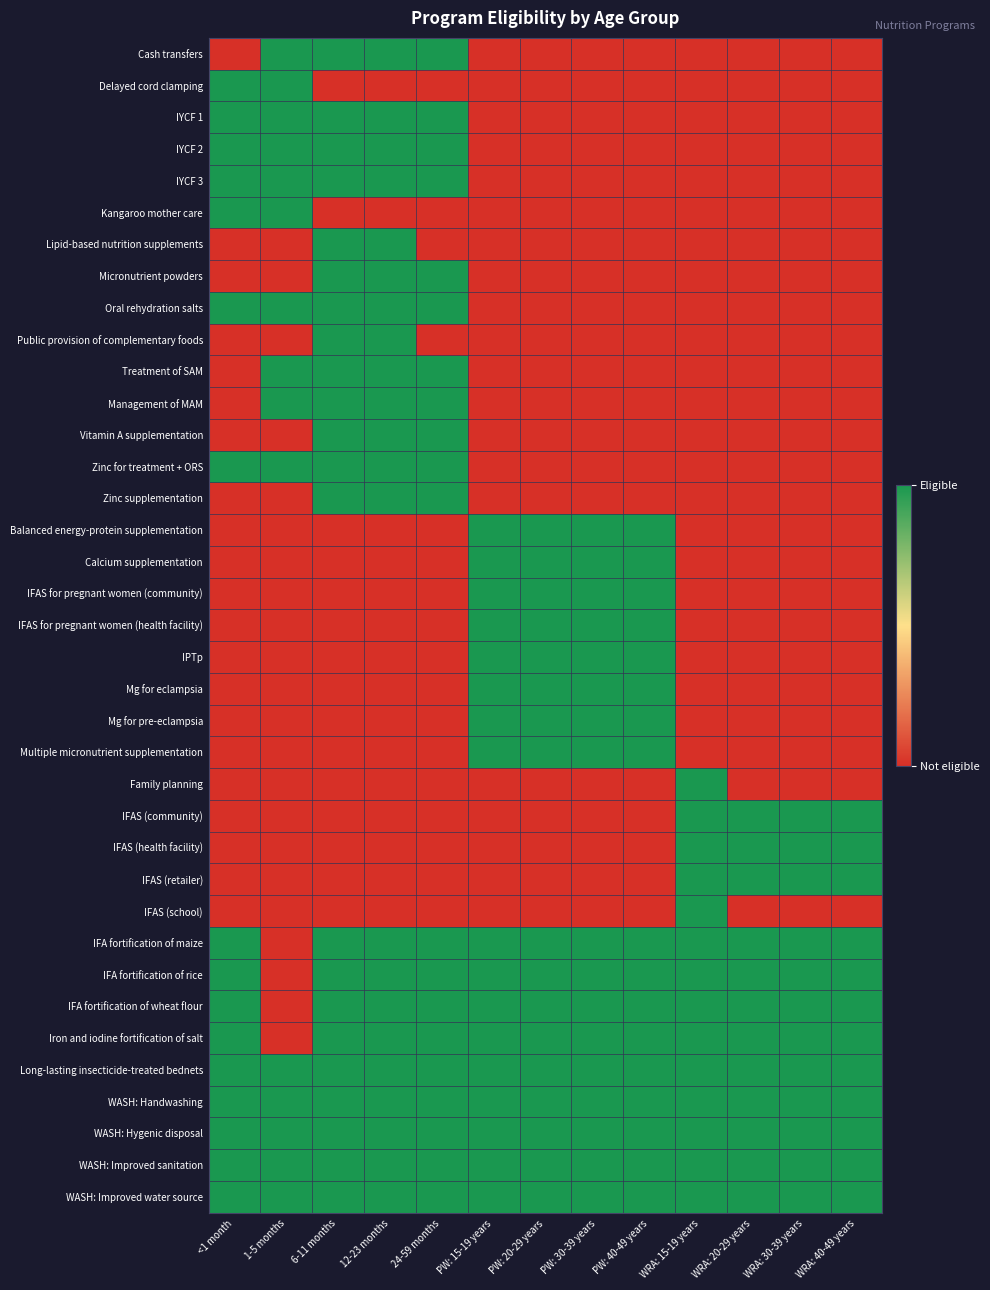

Reading left to right, extract all data points from this chart.

Cash transfers: <1 month=0	1-5 months=1	6-11 months=1	12-23 months=1	24-59 months=1	PW: 15-19 years=0	PW: 20-29 years=0	PW: 30-39 years=0	PW: 40-49 years=0	WRA: 15-19 years=0	WRA: 20-29 years=0	WRA: 30-39 years=0	WRA: 40-49 years=0
Delayed cord clamping: <1 month=1	1-5 months=1	6-11 months=0	12-23 months=0	24-59 months=0	PW: 15-19 years=0	PW: 20-29 years=0	PW: 30-39 years=0	PW: 40-49 years=0	WRA: 15-19 years=0	WRA: 20-29 years=0	WRA: 30-39 years=0	WRA: 40-49 years=0
IYCF 1: <1 month=1	1-5 months=1	6-11 months=1	12-23 months=1	24-59 months=1	PW: 15-19 years=0	PW: 20-29 years=0	PW: 30-39 years=0	PW: 40-49 years=0	WRA: 15-19 years=0	WRA: 20-29 years=0	WRA: 30-39 years=0	WRA: 40-49 years=0
IYCF 2: <1 month=1	1-5 months=1	6-11 months=1	12-23 months=1	24-59 months=1	PW: 15-19 years=0	PW: 20-29 years=0	PW: 30-39 years=0	PW: 40-49 years=0	WRA: 15-19 years=0	WRA: 20-29 years=0	WRA: 30-39 years=0	WRA: 40-49 years=0
IYCF 3: <1 month=1	1-5 months=1	6-11 months=1	12-23 months=1	24-59 months=1	PW: 15-19 years=0	PW: 20-29 years=0	PW: 30-39 years=0	PW: 40-49 years=0	WRA: 15-19 years=0	WRA: 20-29 years=0	WRA: 30-39 years=0	WRA: 40-49 years=0
Kangaroo mother care: <1 month=1	1-5 months=1	6-11 months=0	12-23 months=0	24-59 months=0	PW: 15-19 years=0	PW: 20-29 years=0	PW: 30-39 years=0	PW: 40-49 years=0	WRA: 15-19 years=0	WRA: 20-29 years=0	WRA: 30-39 years=0	WRA: 40-49 years=0
Lipid-based nutrition supplements: <1 month=0	1-5 months=0	6-11 months=1	12-23 months=1	24-59 months=0	PW: 15-19 years=0	PW: 20-29 years=0	PW: 30-39 years=0	PW: 40-49 years=0	WRA: 15-19 years=0	WRA: 20-29 years=0	WRA: 30-39 years=0	WRA: 40-49 years=0
Micronutrient powders: <1 month=0	1-5 months=0	6-11 months=1	12-23 months=1	24-59 months=1	PW: 15-19 years=0	PW: 20-29 years=0	PW: 30-39 years=0	PW: 40-49 years=0	WRA: 15-19 years=0	WRA: 20-29 years=0	WRA: 30-39 years=0	WRA: 40-49 years=0
Oral rehydration salts: <1 month=1	1-5 months=1	6-11 months=1	12-23 months=1	24-59 months=1	PW: 15-19 years=0	PW: 20-29 years=0	PW: 30-39 years=0	PW: 40-49 years=0	WRA: 15-19 years=0	WRA: 20-29 years=0	WRA: 30-39 years=0	WRA: 40-49 years=0
Public provision of complementary foods: <1 month=0	1-5 months=0	6-11 months=1	12-23 months=1	24-59 months=0	PW: 15-19 years=0	PW: 20-29 years=0	PW: 30-39 years=0	PW: 40-49 years=0	WRA: 15-19 years=0	WRA: 20-29 years=0	WRA: 30-39 years=0	WRA: 40-49 years=0
Treatment of SAM: <1 month=0	1-5 months=1	6-11 months=1	12-23 months=1	24-59 months=1	PW: 15-19 years=0	PW: 20-29 years=0	PW: 30-39 years=0	PW: 40-49 years=0	WRA: 15-19 years=0	WRA: 20-29 years=0	WRA: 30-39 years=0	WRA: 40-49 years=0
Management of MAM: <1 month=0	1-5 months=1	6-11 months=1	12-23 months=1	24-59 months=1	PW: 15-19 years=0	PW: 20-29 years=0	PW: 30-39 years=0	PW: 40-49 years=0	WRA: 15-19 years=0	WRA: 20-29 years=0	WRA: 30-39 years=0	WRA: 40-49 years=0
Vitamin A supplementation: <1 month=0	1-5 months=0	6-11 months=1	12-23 months=1	24-59 months=1	PW: 15-19 years=0	PW: 20-29 years=0	PW: 30-39 years=0	PW: 40-49 years=0	WRA: 15-19 years=0	WRA: 20-29 years=0	WRA: 30-39 years=0	WRA: 40-49 years=0
Zinc for treatment + ORS: <1 month=1	1-5 months=1	6-11 months=1	12-23 months=1	24-59 months=1	PW: 15-19 years=0	PW: 20-29 years=0	PW: 30-39 years=0	PW: 40-49 years=0	WRA: 15-19 years=0	WRA: 20-29 years=0	WRA: 30-39 years=0	WRA: 40-49 years=0
Zinc supplementation: <1 month=0	1-5 months=0	6-11 months=1	12-23 months=1	24-59 months=1	PW: 15-19 years=0	PW: 20-29 years=0	PW: 30-39 years=0	PW: 40-49 years=0	WRA: 15-19 years=0	WRA: 20-29 years=0	WRA: 30-39 years=0	WRA: 40-49 years=0
Balanced energy-protein supplementation: <1 month=0	1-5 months=0	6-11 months=0	12-23 months=0	24-59 months=0	PW: 15-19 years=1	PW: 20-29 years=1	PW: 30-39 years=1	PW: 40-49 years=1	WRA: 15-19 years=0	WRA: 20-29 years=0	WRA: 30-39 years=0	WRA: 40-49 years=0
Calcium supplementation: <1 month=0	1-5 months=0	6-11 months=0	12-23 months=0	24-59 months=0	PW: 15-19 years=1	PW: 20-29 years=1	PW: 30-39 years=1	PW: 40-49 years=1	WRA: 15-19 years=0	WRA: 20-29 years=0	WRA: 30-39 years=0	WRA: 40-49 years=0
IFAS for pregnant women (community): <1 month=0	1-5 months=0	6-11 months=0	12-23 months=0	24-59 months=0	PW: 15-19 years=1	PW: 20-29 years=1	PW: 30-39 years=1	PW: 40-49 years=1	WRA: 15-19 years=0	WRA: 20-29 years=0	WRA: 30-39 years=0	WRA: 40-49 years=0
IFAS for pregnant women (health facility): <1 month=0	1-5 months=0	6-11 months=0	12-23 months=0	24-59 months=0	PW: 15-19 years=1	PW: 20-29 years=1	PW: 30-39 years=1	PW: 40-49 years=1	WRA: 15-19 years=0	WRA: 20-29 years=0	WRA: 30-39 years=0	WRA: 40-49 years=0
IPTp: <1 month=0	1-5 months=0	6-11 months=0	12-23 months=0	24-59 months=0	PW: 15-19 years=1	PW: 20-29 years=1	PW: 30-39 years=1	PW: 40-49 years=1	WRA: 15-19 years=0	WRA: 20-29 years=0	WRA: 30-39 years=0	WRA: 40-49 years=0
Mg for eclampsia: <1 month=0	1-5 months=0	6-11 months=0	12-23 months=0	24-59 months=0	PW: 15-19 years=1	PW: 20-29 years=1	PW: 30-39 years=1	PW: 40-49 years=1	WRA: 15-19 years=0	WRA: 20-29 years=0	WRA: 30-39 years=0	WRA: 40-49 years=0
Mg for pre-eclampsia: <1 month=0	1-5 months=0	6-11 months=0	12-23 months=0	24-59 months=0	PW: 15-19 years=1	PW: 20-29 years=1	PW: 30-39 years=1	PW: 40-49 years=1	WRA: 15-19 years=0	WRA: 20-29 years=0	WRA: 30-39 years=0	WRA: 40-49 years=0
Multiple micronutrient supplementation: <1 month=0	1-5 months=0	6-11 months=0	12-23 months=0	24-59 months=0	PW: 15-19 years=1	PW: 20-29 years=1	PW: 30-39 years=1	PW: 40-49 years=1	WRA: 15-19 years=0	WRA: 20-29 years=0	WRA: 30-39 years=0	WRA: 40-49 years=0
Family planning: <1 month=0	1-5 months=0	6-11 months=0	12-23 months=0	24-59 months=0	PW: 15-19 years=0	PW: 20-29 years=0	PW: 30-39 years=0	PW: 40-49 years=0	WRA: 15-19 years=1	WRA: 20-29 years=0	WRA: 30-39 years=0	WRA: 40-49 years=0
IFAS (community): <1 month=0	1-5 months=0	6-11 months=0	12-23 months=0	24-59 months=0	PW: 15-19 years=0	PW: 20-29 years=0	PW: 30-39 years=0	PW: 40-49 years=0	WRA: 15-19 years=1	WRA: 20-29 years=1	WRA: 30-39 years=1	WRA: 40-49 years=1
IFAS (health facility): <1 month=0	1-5 months=0	6-11 months=0	12-23 months=0	24-59 months=0	PW: 15-19 years=0	PW: 20-29 years=0	PW: 30-39 years=0	PW: 40-49 years=0	WRA: 15-19 years=1	WRA: 20-29 years=1	WRA: 30-39 years=1	WRA: 40-49 years=1
IFAS (retailer): <1 month=0	1-5 months=0	6-11 months=0	12-23 months=0	24-59 months=0	PW: 15-19 years=0	PW: 20-29 years=0	PW: 30-39 years=0	PW: 40-49 years=0	WRA: 15-19 years=1	WRA: 20-29 years=1	WRA: 30-39 years=1	WRA: 40-49 years=1
IFAS (school): <1 month=0	1-5 months=0	6-11 months=0	12-23 months=0	24-59 months=0	PW: 15-19 years=0	PW: 20-29 years=0	PW: 30-39 years=0	PW: 40-49 years=0	WRA: 15-19 years=1	WRA: 20-29 years=0	WRA: 30-39 years=0	WRA: 40-49 years=0
IFA fortification of maize: <1 month=1	1-5 months=0	6-11 months=1	12-23 months=1	24-59 months=1	PW: 15-19 years=1	PW: 20-29 years=1	PW: 30-39 years=1	PW: 40-49 years=1	WRA: 15-19 years=1	WRA: 20-29 years=1	WRA: 30-39 years=1	WRA: 40-49 years=1
IFA fortification of rice: <1 month=1	1-5 months=0	6-11 months=1	12-23 months=1	24-59 months=1	PW: 15-19 years=1	PW: 20-29 years=1	PW: 30-39 years=1	PW: 40-49 years=1	WRA: 15-19 years=1	WRA: 20-29 years=1	WRA: 30-39 years=1	WRA: 40-49 years=1
IFA fortification of wheat flour: <1 month=1	1-5 months=0	6-11 months=1	12-23 months=1	24-59 months=1	PW: 15-19 years=1	PW: 20-29 years=1	PW: 30-39 years=1	PW: 40-49 years=1	WRA: 15-19 years=1	WRA: 20-29 years=1	WRA: 30-39 years=1	WRA: 40-49 years=1
Iron and iodine fortification of salt: <1 month=1	1-5 months=0	6-11 months=1	12-23 months=1	24-59 months=1	PW: 15-19 years=1	PW: 20-29 years=1	PW: 30-39 years=1	PW: 40-49 years=1	WRA: 15-19 years=1	WRA: 20-29 years=1	WRA: 30-39 years=1	WRA: 40-49 years=1
Long-lasting insecticide-treated bednets: <1 month=1	1-5 months=1	6-11 months=1	12-23 months=1	24-59 months=1	PW: 15-19 years=1	PW: 20-29 years=1	PW: 30-39 years=1	PW: 40-49 years=1	WRA: 15-19 years=1	WRA: 20-29 years=1	WRA: 30-39 years=1	WRA: 40-49 years=1
WASH: Handwashing: <1 month=1	1-5 months=1	6-11 months=1	12-23 months=1	24-59 months=1	PW: 15-19 years=1	PW: 20-29 years=1	PW: 30-39 years=1	PW: 40-49 years=1	WRA: 15-19 years=1	WRA: 20-29 years=1	WRA: 30-39 years=1	WRA: 40-49 years=1
WASH: Hygenic disposal: <1 month=1	1-5 months=1	6-11 months=1	12-23 months=1	24-59 months=1	PW: 15-19 years=1	PW: 20-29 years=1	PW: 30-39 years=1	PW: 40-49 years=1	WRA: 15-19 years=1	WRA: 20-29 years=1	WRA: 30-39 years=1	WRA: 40-49 years=1
WASH: Improved sanitation: <1 month=1	1-5 months=1	6-11 months=1	12-23 months=1	24-59 months=1	PW: 15-19 years=1	PW: 20-29 years=1	PW: 30-39 years=1	PW: 40-49 years=1	WRA: 15-19 years=1	WRA: 20-29 years=1	WRA: 30-39 years=1	WRA: 40-49 years=1
WASH: Improved water source: <1 month=1	1-5 months=1	6-11 months=1	12-23 months=1	24-59 months=1	PW: 15-19 years=1	PW: 20-29 years=1	PW: 30-39 years=1	PW: 40-49 years=1	WRA: 15-19 years=1	WRA: 20-29 years=1	WRA: 30-39 years=1	WRA: 40-49 years=1